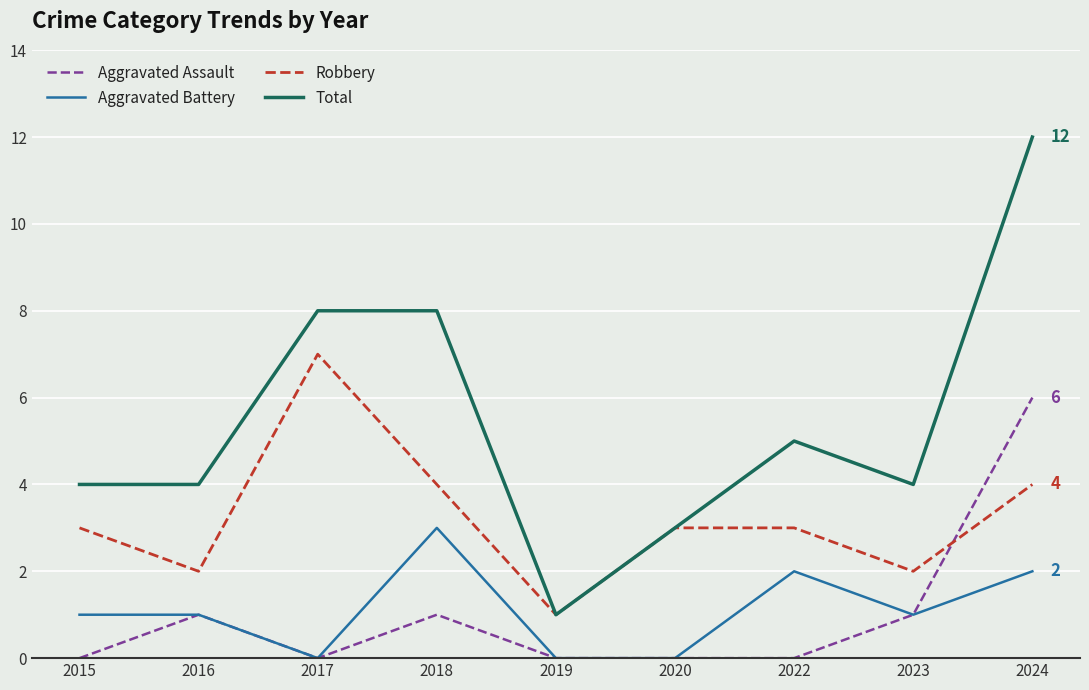

What value does the Total series have at 2017, to the nearest 10?

10